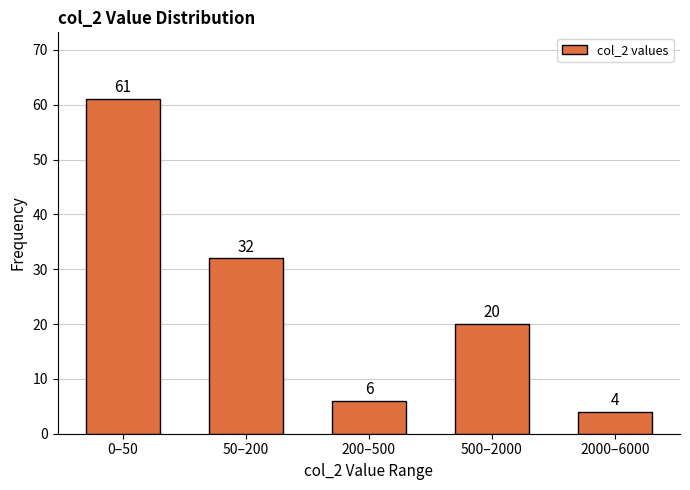

Reading left to right, extract all data points from this chart.

61	32	6	20	4